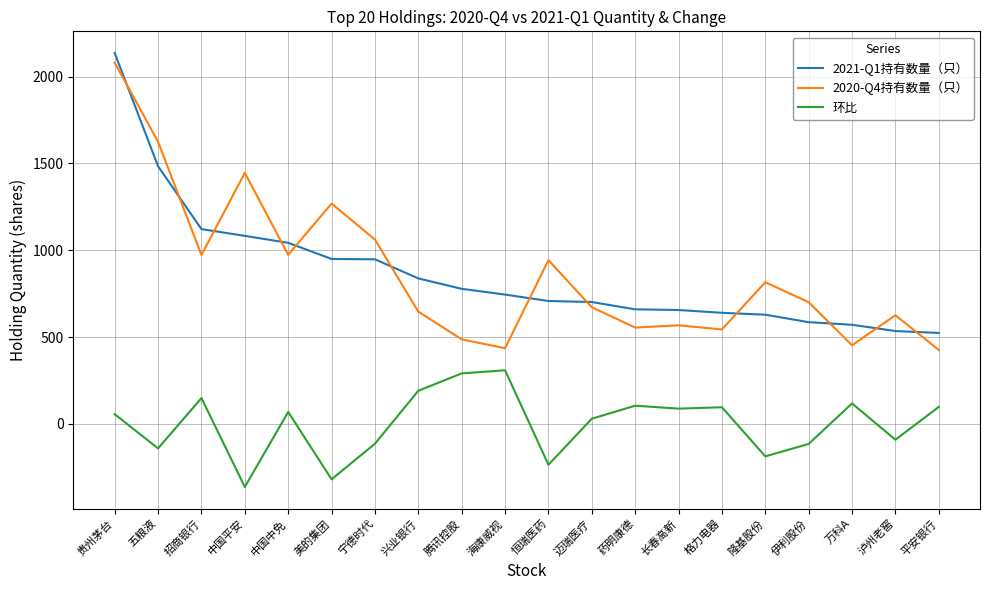

What is the difference between the maximum and minimum values in the 环比 series?

672